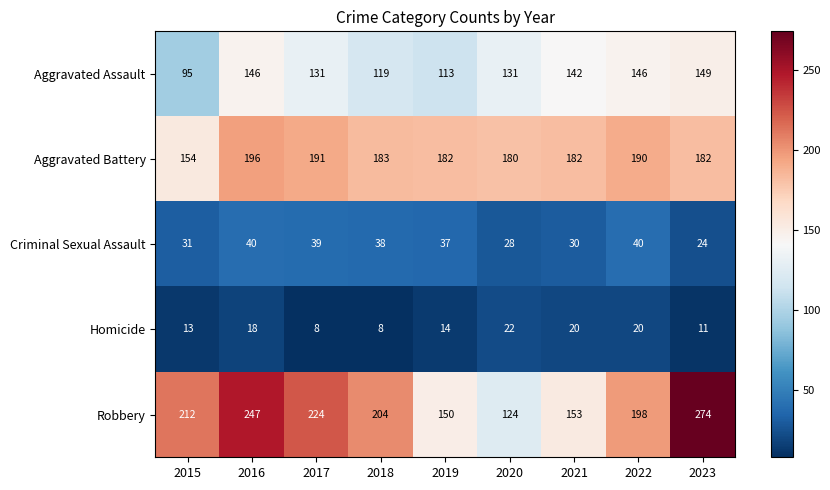

At which category is the sum across all series the highest?

2016